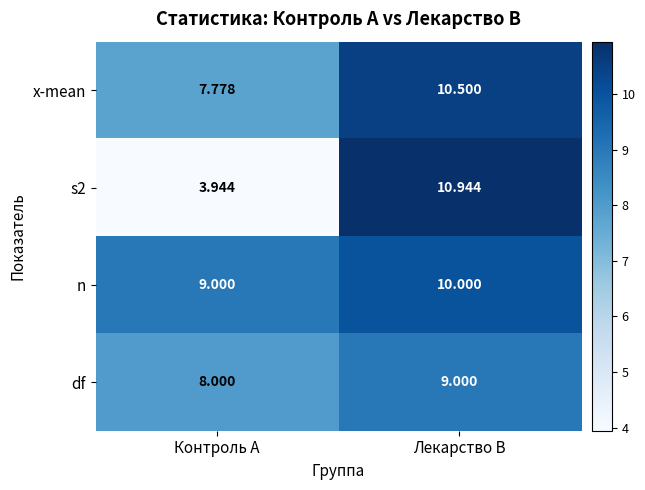

Which category has the highest value across all series?

Лекарство В